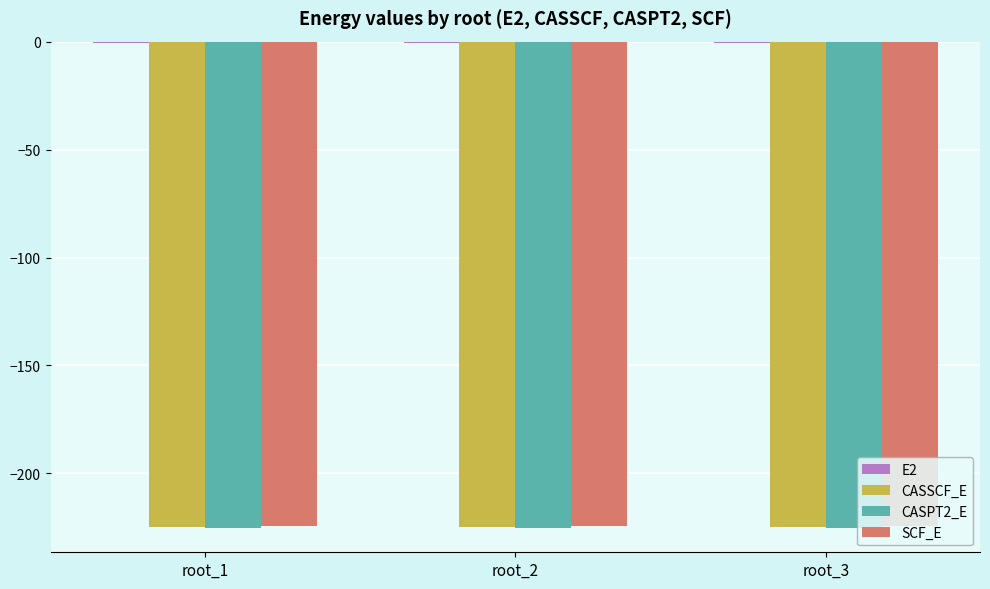

What is the sum of all SCF_E values?

-673.5